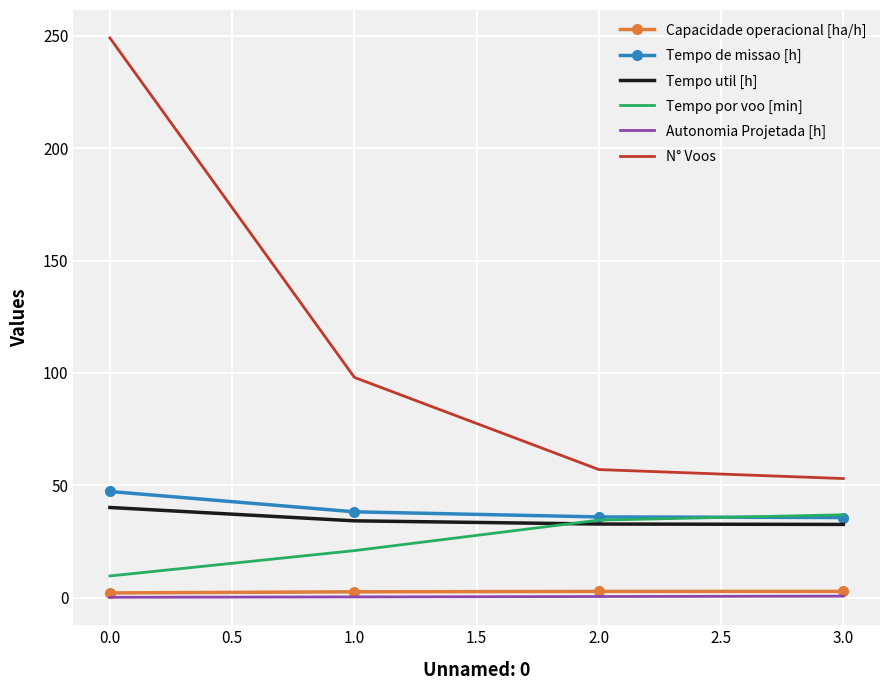

True or false: Capacidade operacional [ha/h] and Tempo por voo [min] intersect in this chart.

False